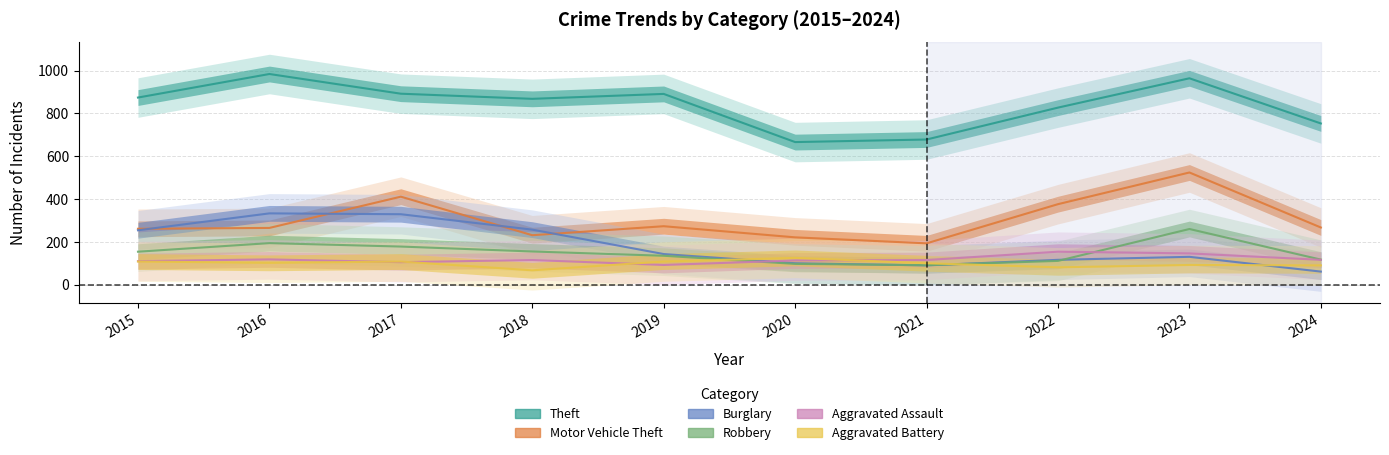

What is the spread (max minus min) of values at 2021?

588